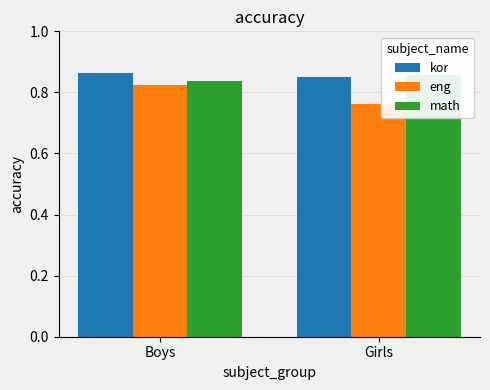

Are the bars grouped side by side (vs. stacked)?

Yes